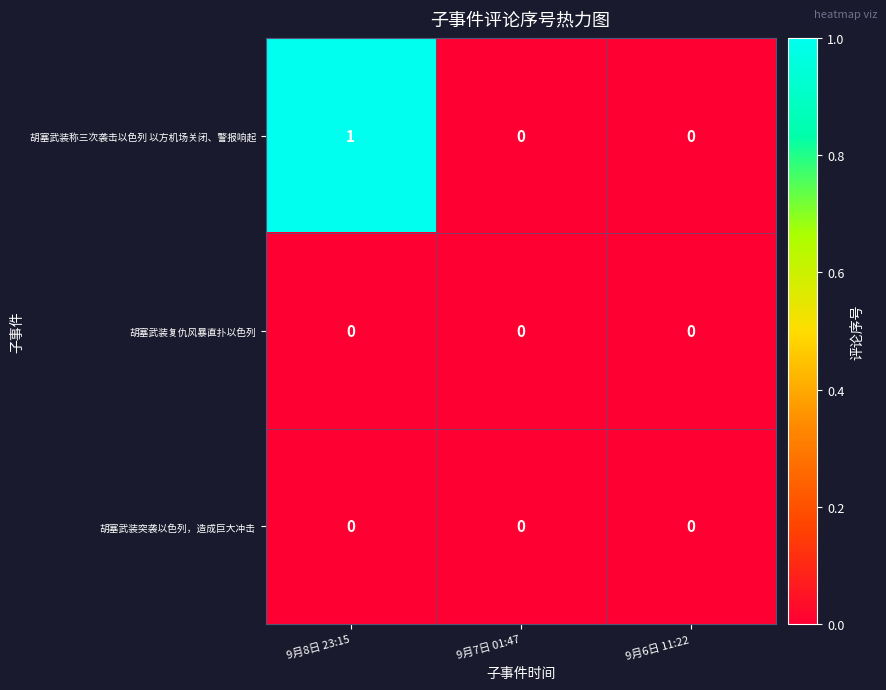

Which series has the widest spread of values?

胡塞武装称三次袭击以色列 以方机场关闭、警报响起